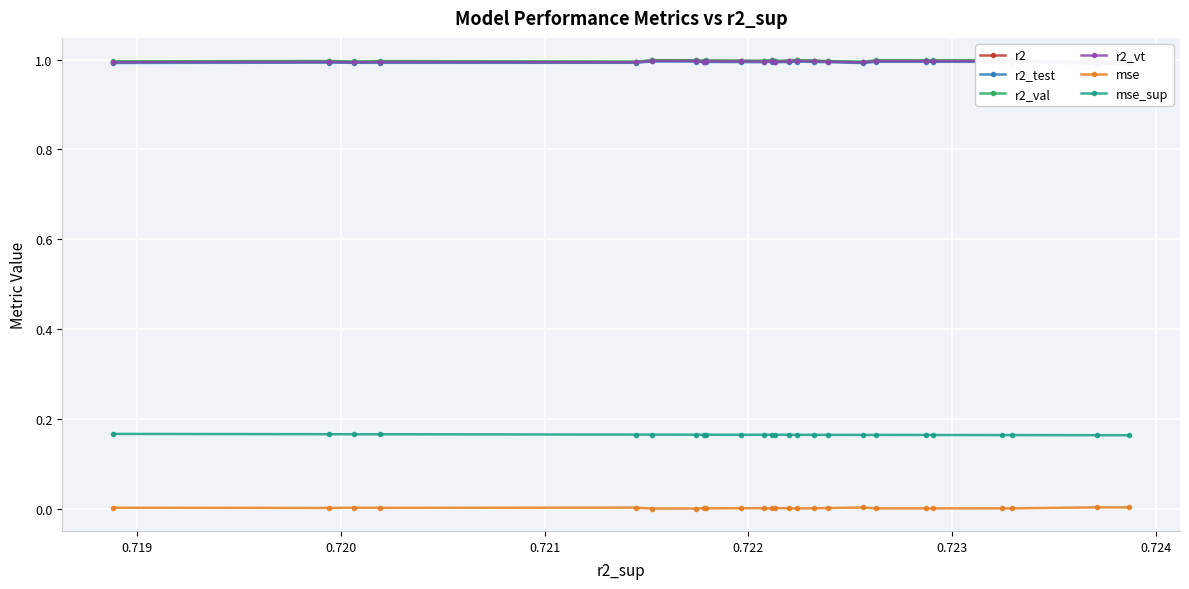

True or false: mse has more than 2 interior local peaks.

True